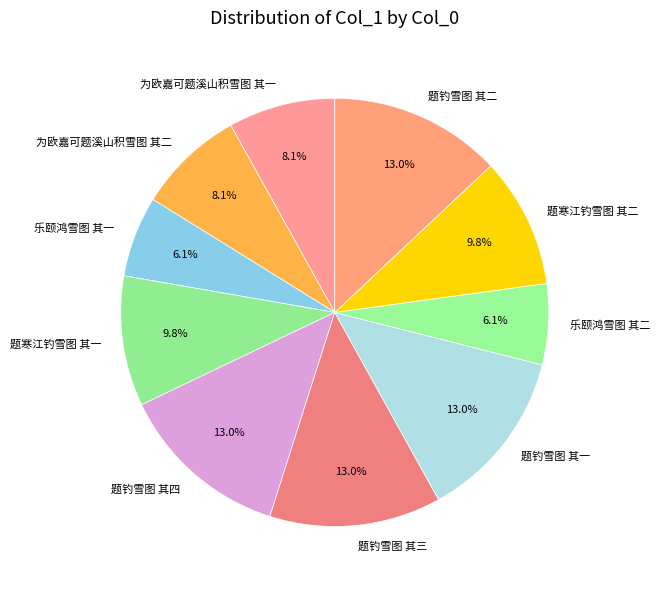

Combined, what portion of the pie is 题钓雪图 其三 and 乐颐鸿雪图 其一?

19.1%